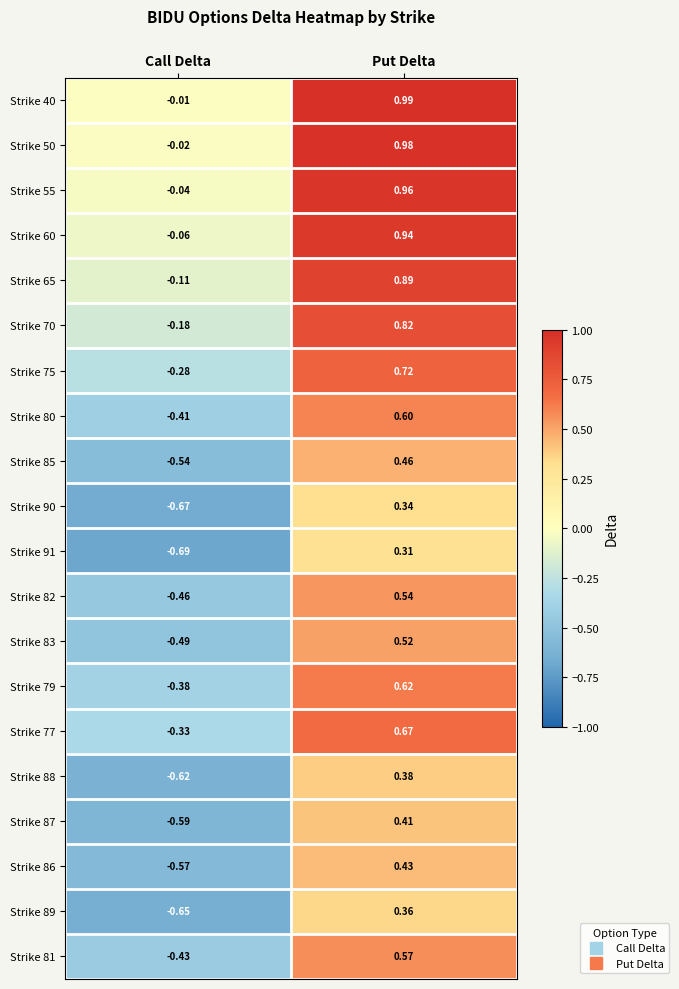

Where does the Strike 65 series first go above 0?

Put Delta